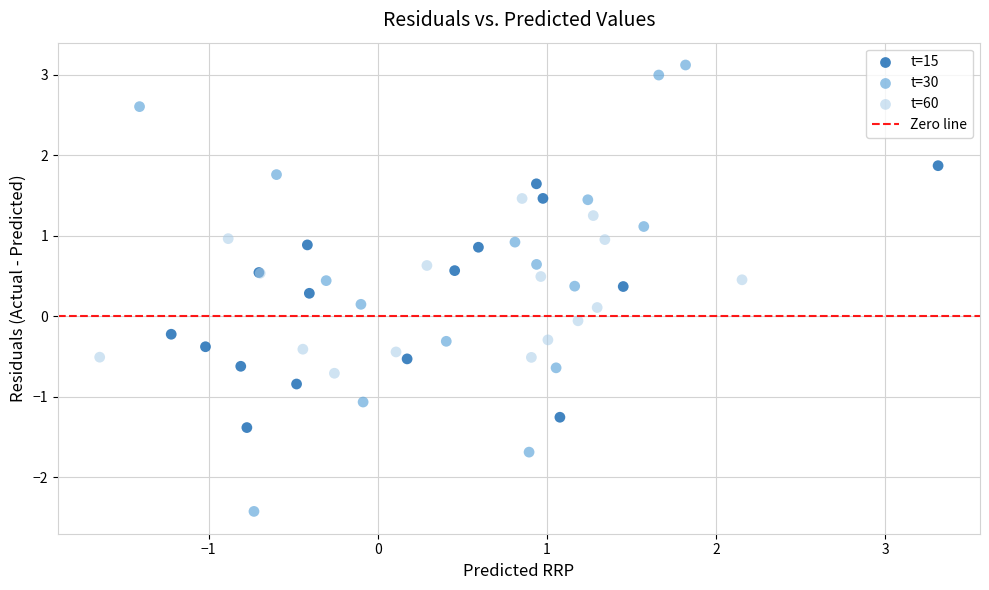

Which series has the widest spread of Y values?

t=30